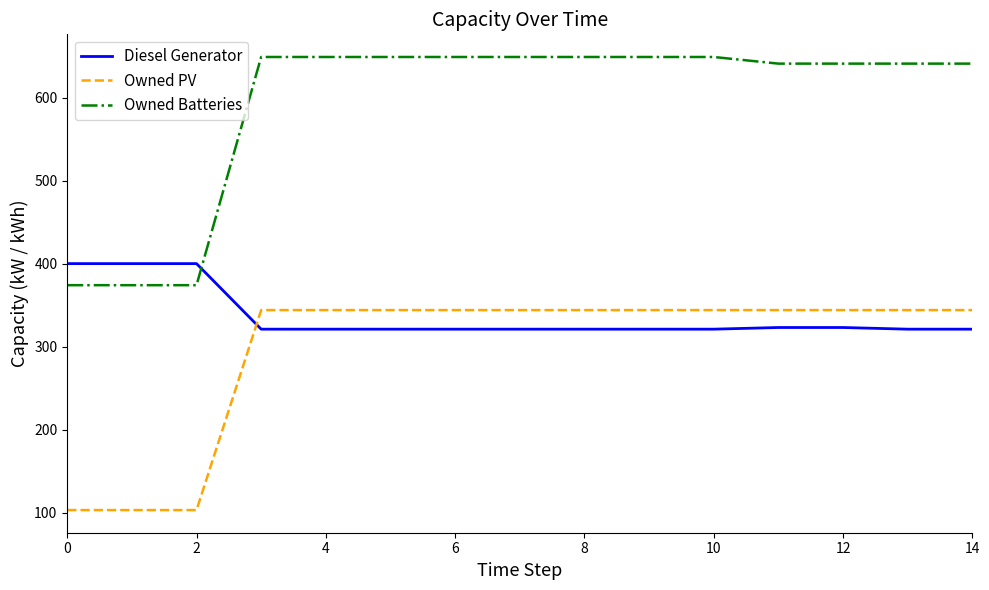

Does the chart display data point markers on the line(s)?

No